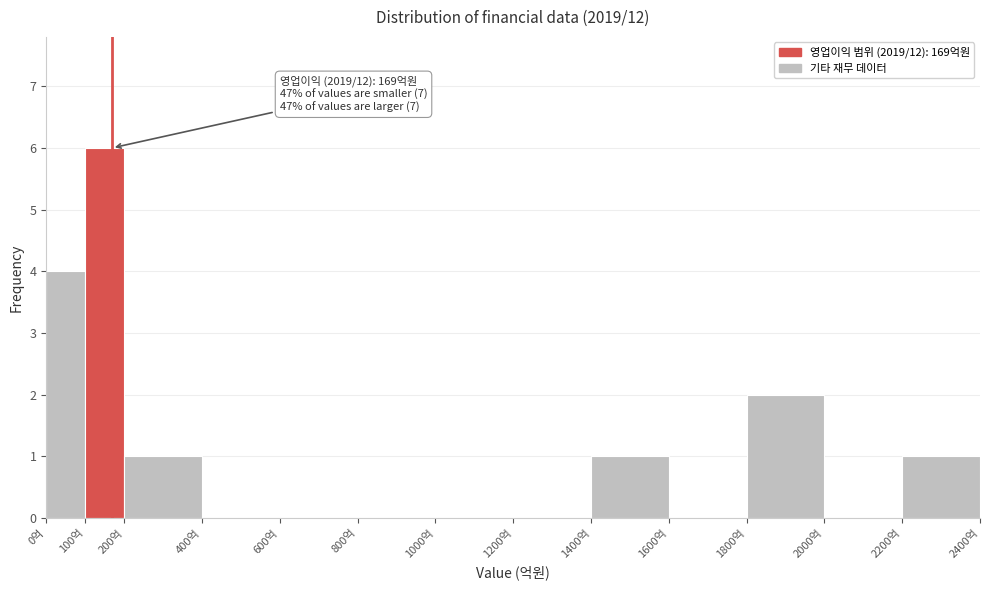

Over which range of the x-axis is the bar tallest?

100 to 200